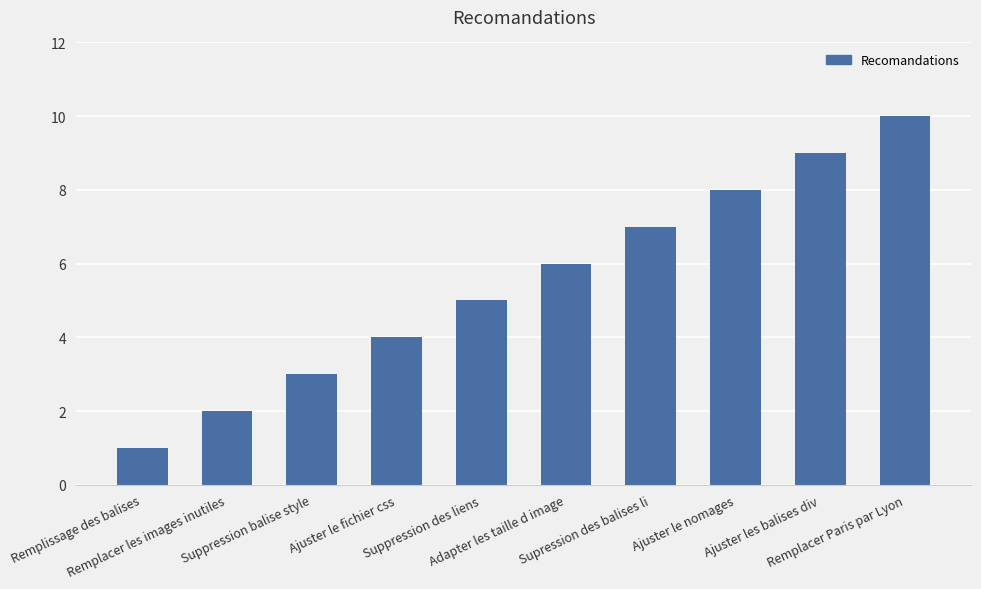

Does the chart contain any negative values?

No